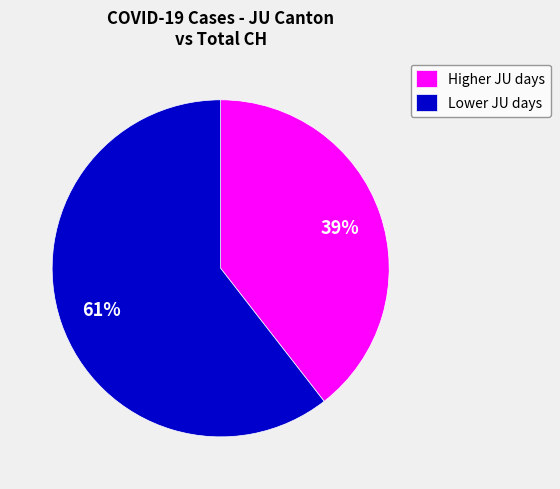

To the nearest percent, what is the combined percentage of Higher JU days and Lower JU days?

100%